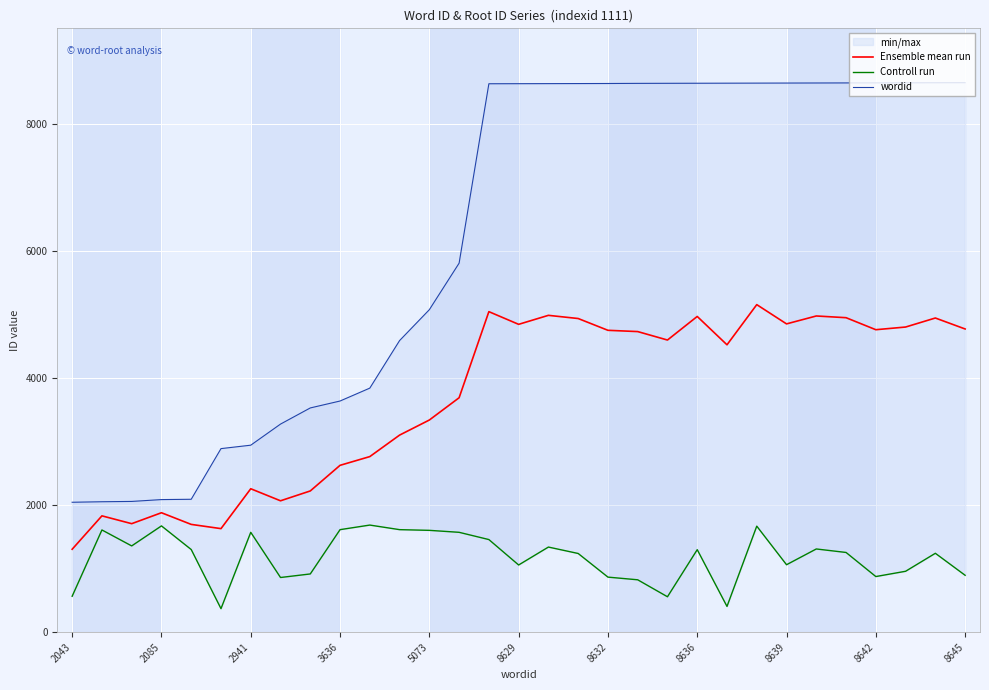

What is the difference between the second highest and minimum values in the Controll run series?

1302.0